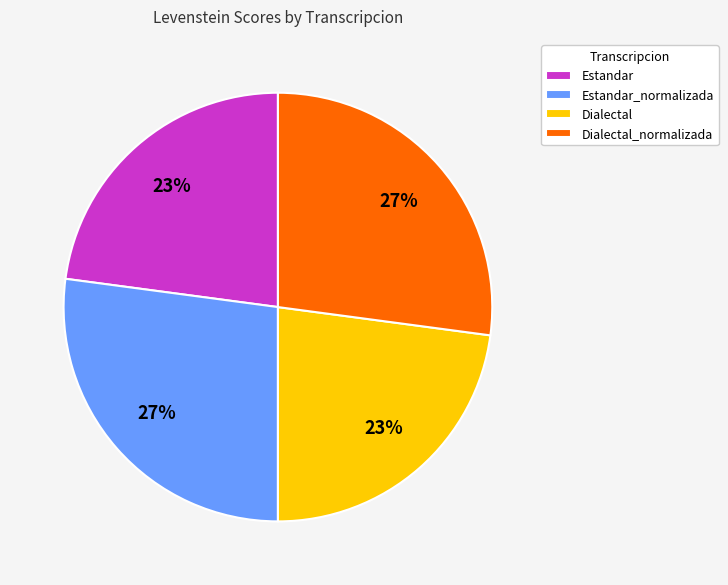

The Estandar slice represents 12% of the pie. True or false?

False